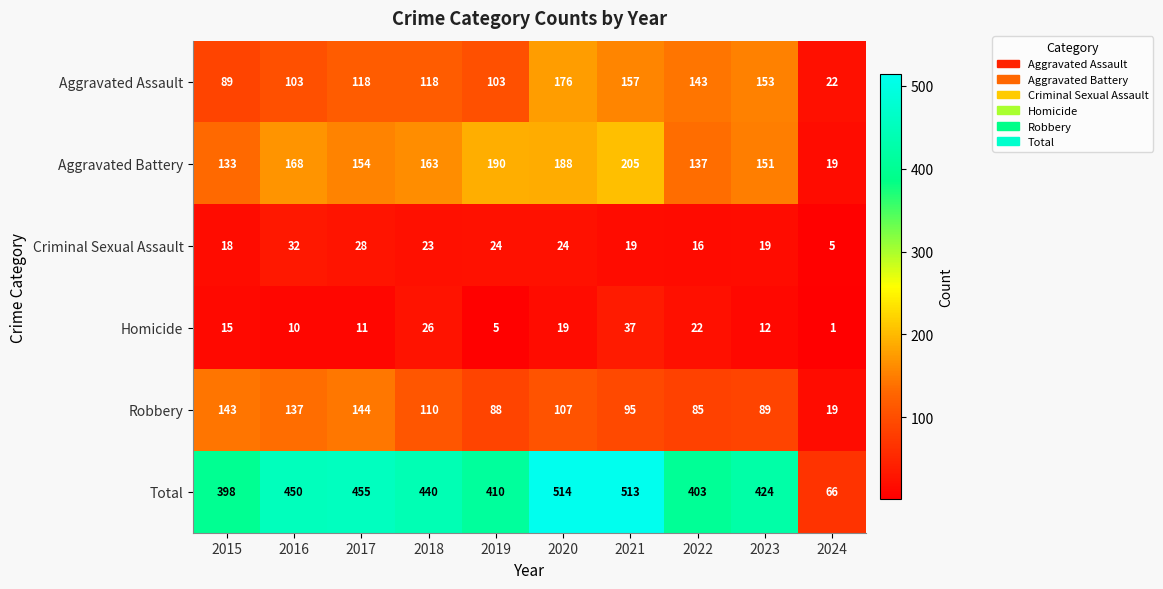

At which label does Robbery first exceed 107?

2015